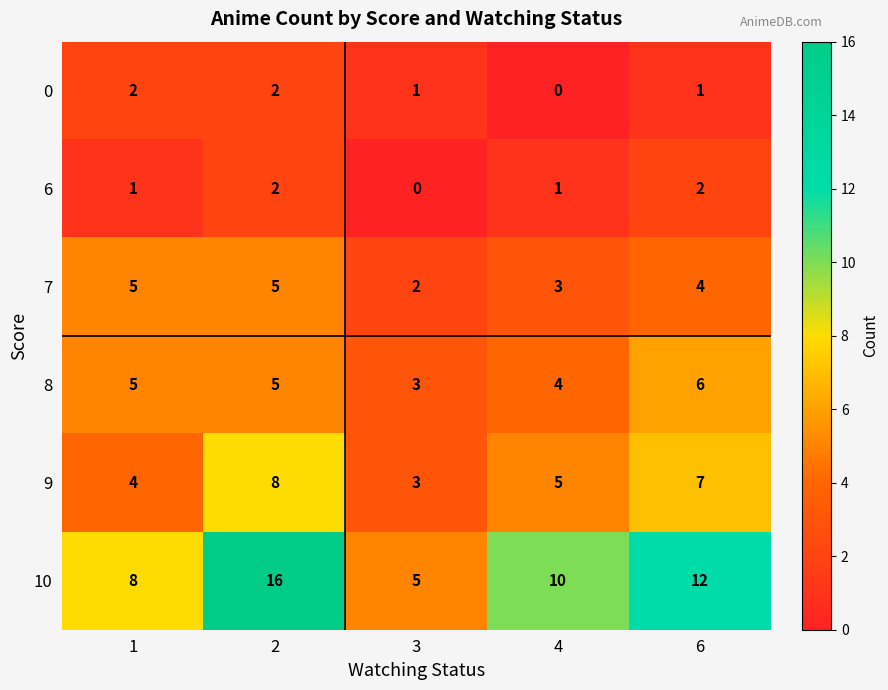

The 10 series shows 8 at 1. True or false?

True